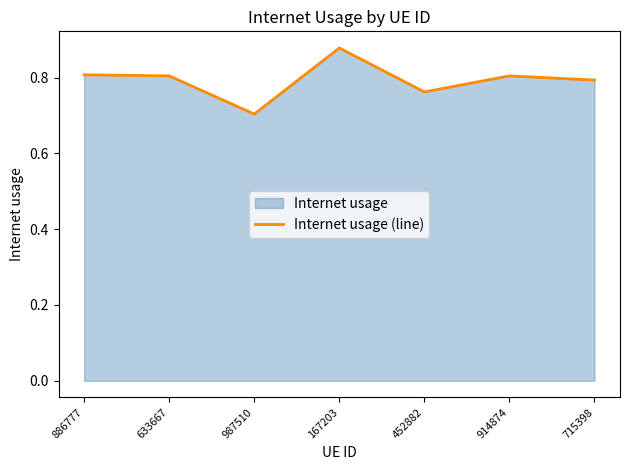

What is the label of the 1st point from the right?

715398